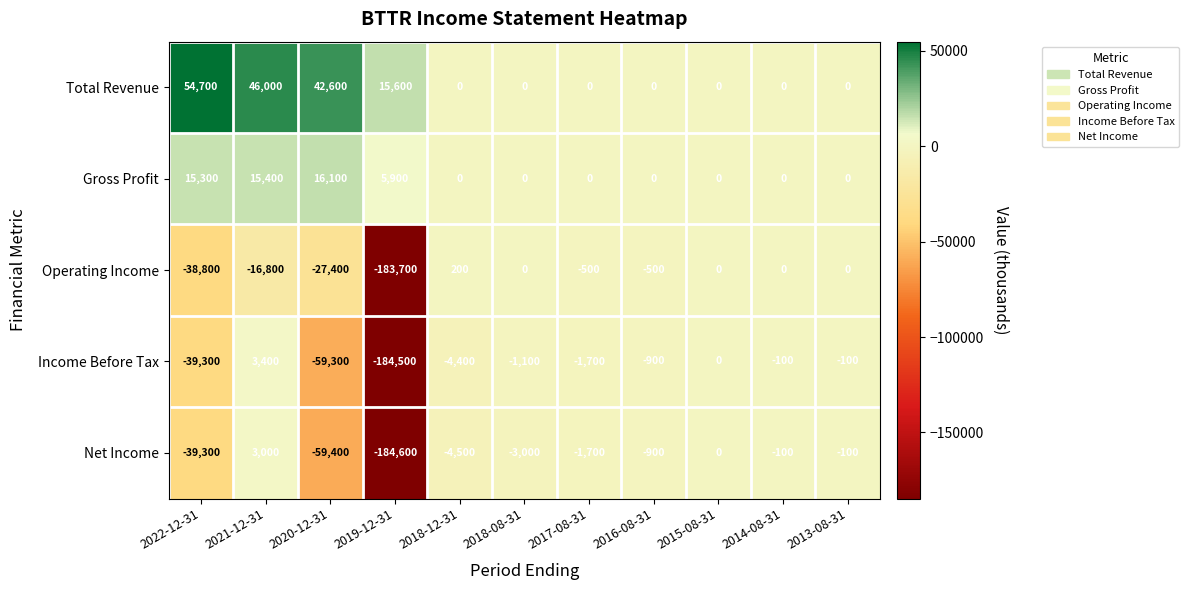

What is the sum of all Income Before Tax values?

-288000